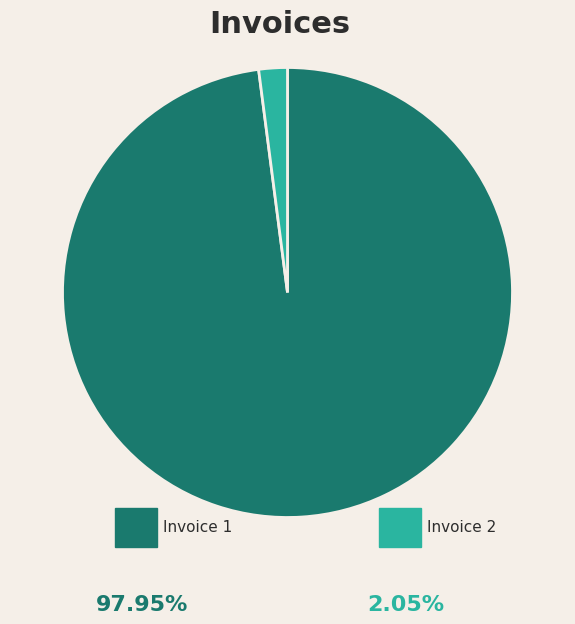

Is there a majority slice in this chart?

Yes